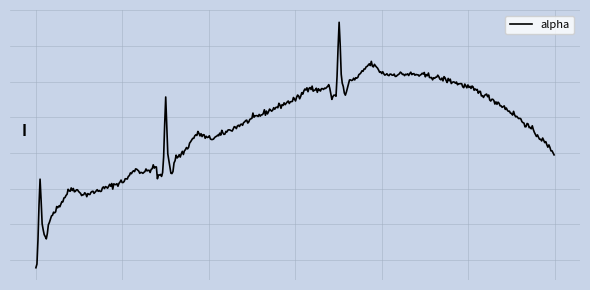

Does the chart have visible grid lines?

Yes